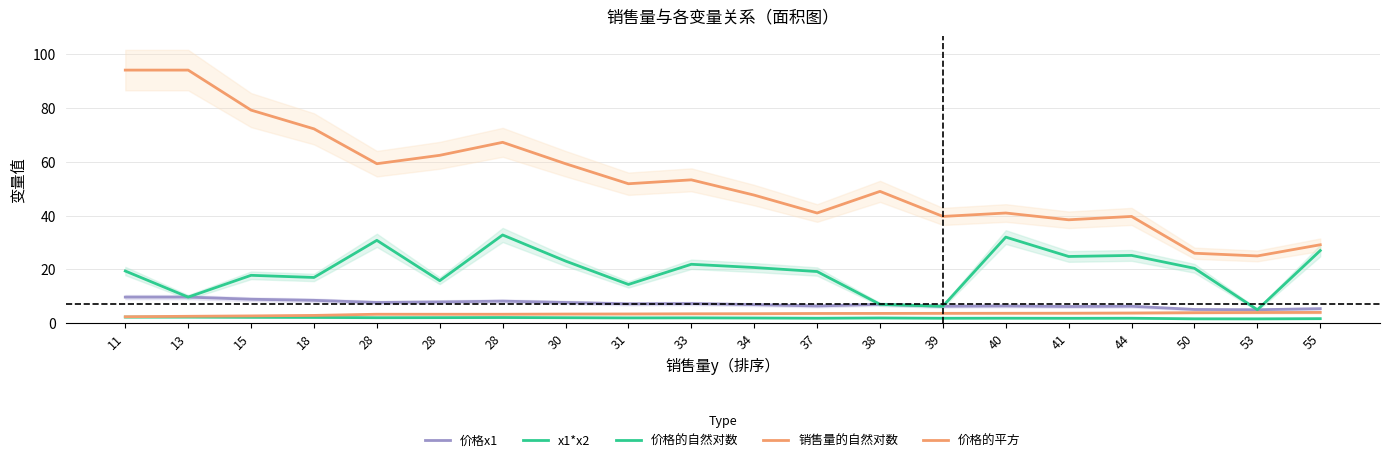

Reading left to right, transcribe all the data shown in this chart.

价格x1: 11=9.7	13=9.7	15=8.9	18=8.5	28=7.7	28=7.9	28=8.2	30=7.7	31=7.2	33=7.3	34=6.9	37=6.4	38=7.0	39=6.3	40=6.4	41=6.2	44=6.3	50=5.1	53=5.0	55=5.4
x1*x2: 11=19.4	13=9.7	15=17.8	18=17.0	28=30.8	28=15.8	28=32.8	30=23.1	31=14.4	33=21.9	34=20.7	37=19.2	38=7.0	39=6.3	40=32.0	41=24.8	44=25.2	50=20.4	53=5.0	55=27.0
价格的自然对数: 11=2.3	13=2.3	15=2.2	18=2.1	28=2.0	28=2.1	28=2.1	30=2.0	31=2.0	33=2.0	34=1.9	37=1.9	38=1.9	39=1.8	40=1.9	41=1.8	44=1.8	50=1.6	53=1.6	55=1.7
销售量的自然对数: 11=2.4	13=2.6	15=2.7	18=2.9	28=3.3	28=3.3	28=3.3	30=3.4	31=3.4	33=3.5	34=3.5	37=3.6	38=3.6	39=3.7	40=3.7	41=3.7	44=3.8	50=3.9	53=4.0	55=4.0
价格的平方: 11=94.1	13=94.1	15=79.2	18=72.2	28=59.3	28=62.4	28=67.2	30=59.3	31=51.8	33=53.3	34=47.6	37=41.0	38=49.0	39=39.7	40=41.0	41=38.4	44=39.7	50=26.0	53=25.0	55=29.2